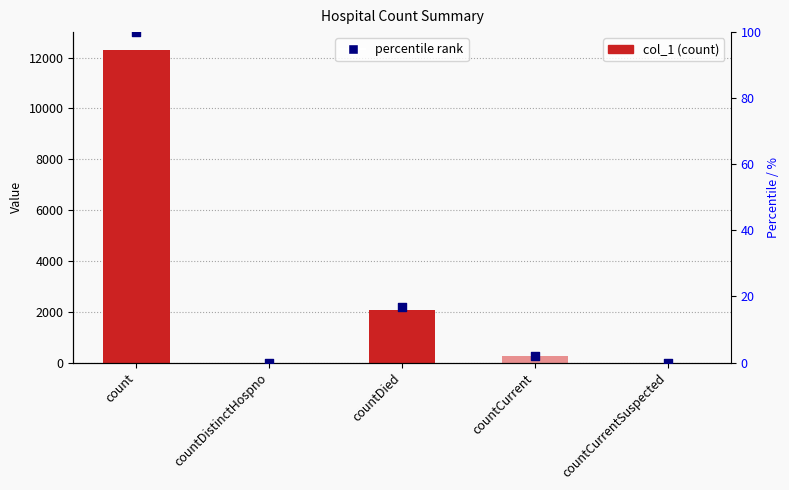

Which series reaches the minimum Y coordinate?

col_1